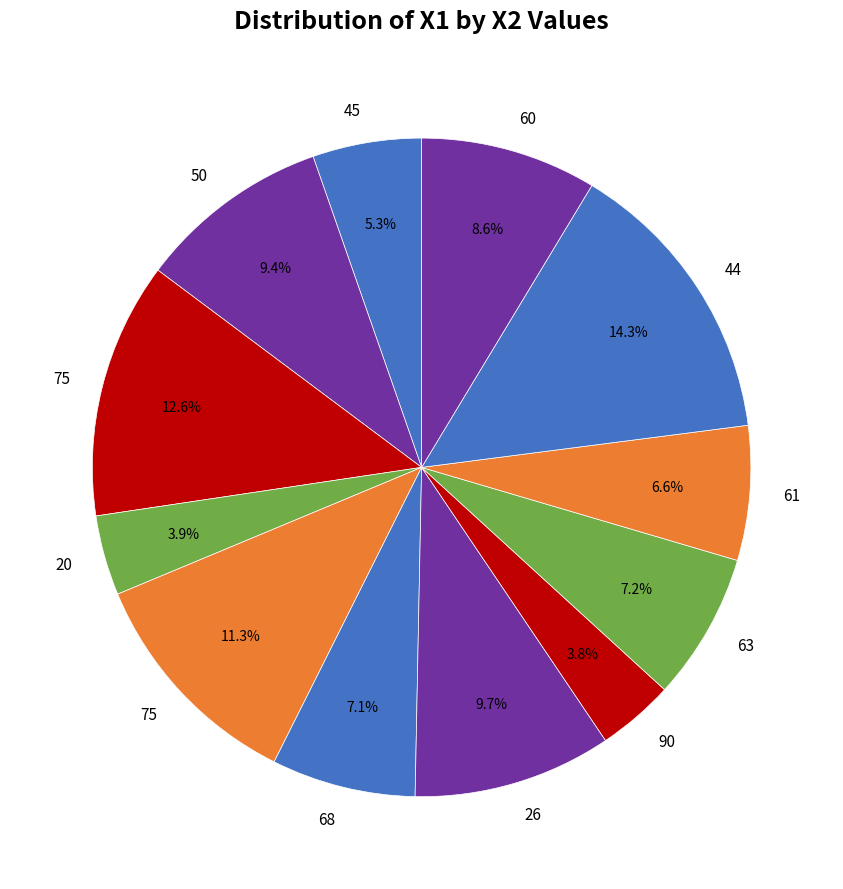

How many segments does this pie chart have?

12